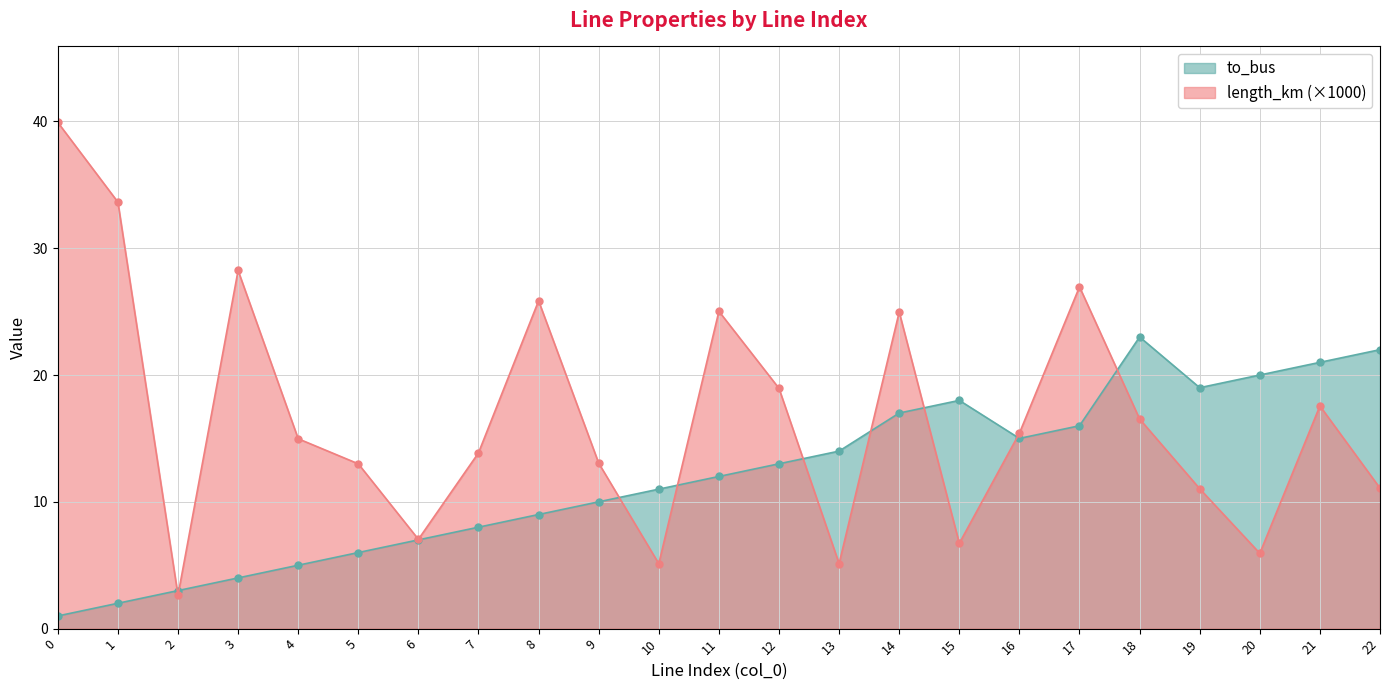

What is the sum of all to_bus values?

276.0